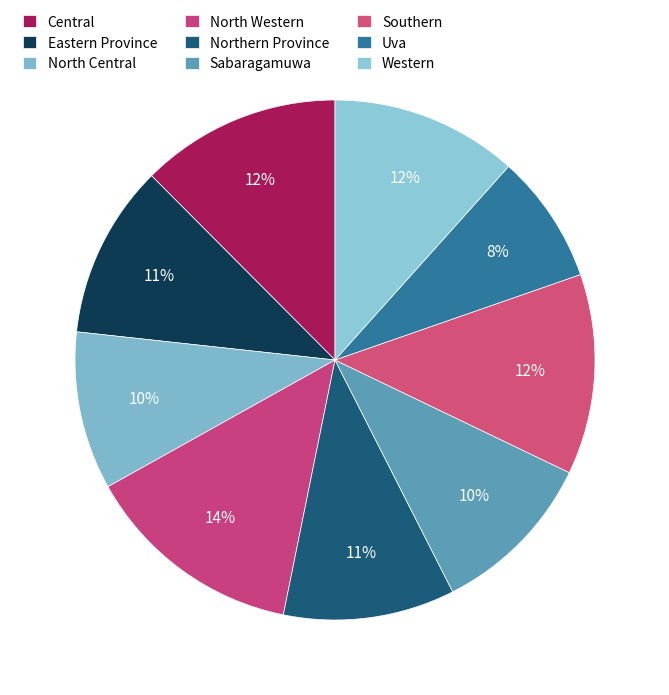

Combined, what portion of the pie is Central and Uva?

20.5%